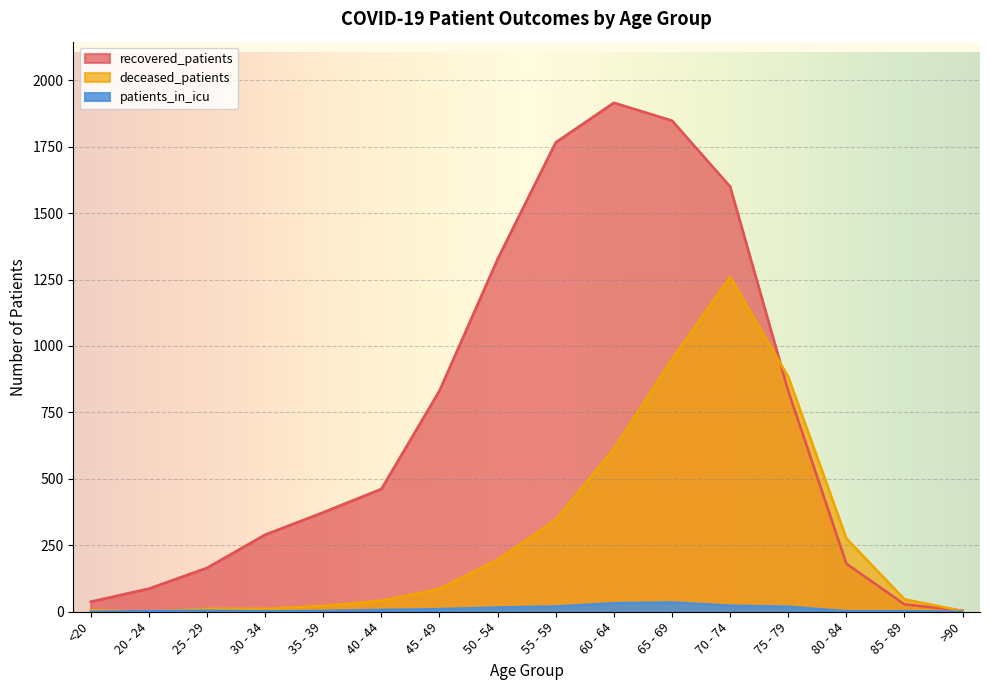

List the series in order of their peak value, highest first.

recovered_patients, deceased_patients, patients_in_icu